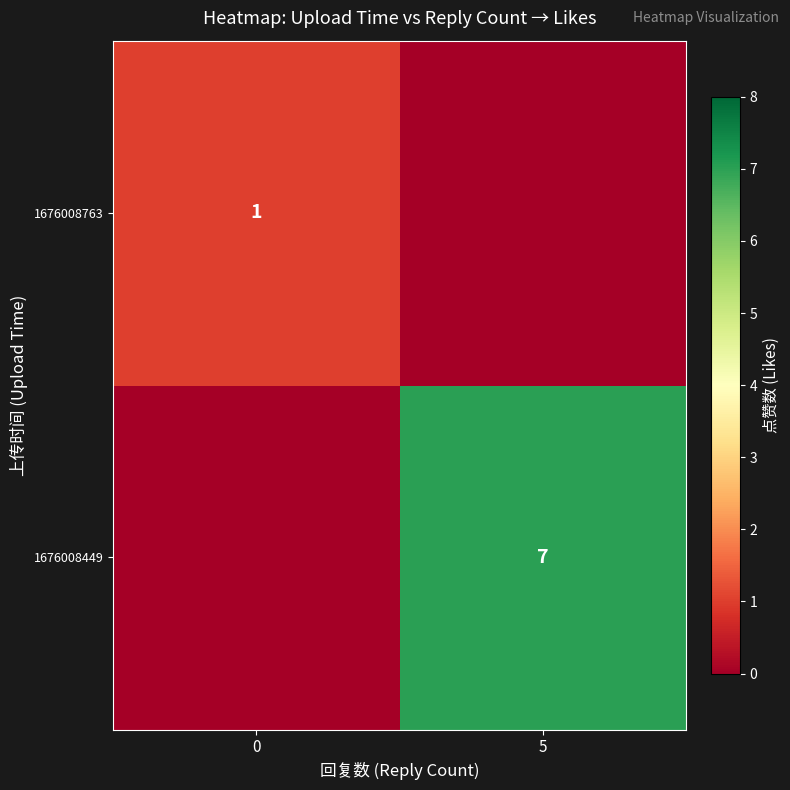

Is the value of row_0 at 0 greater than the value of row_1 at 5?

No